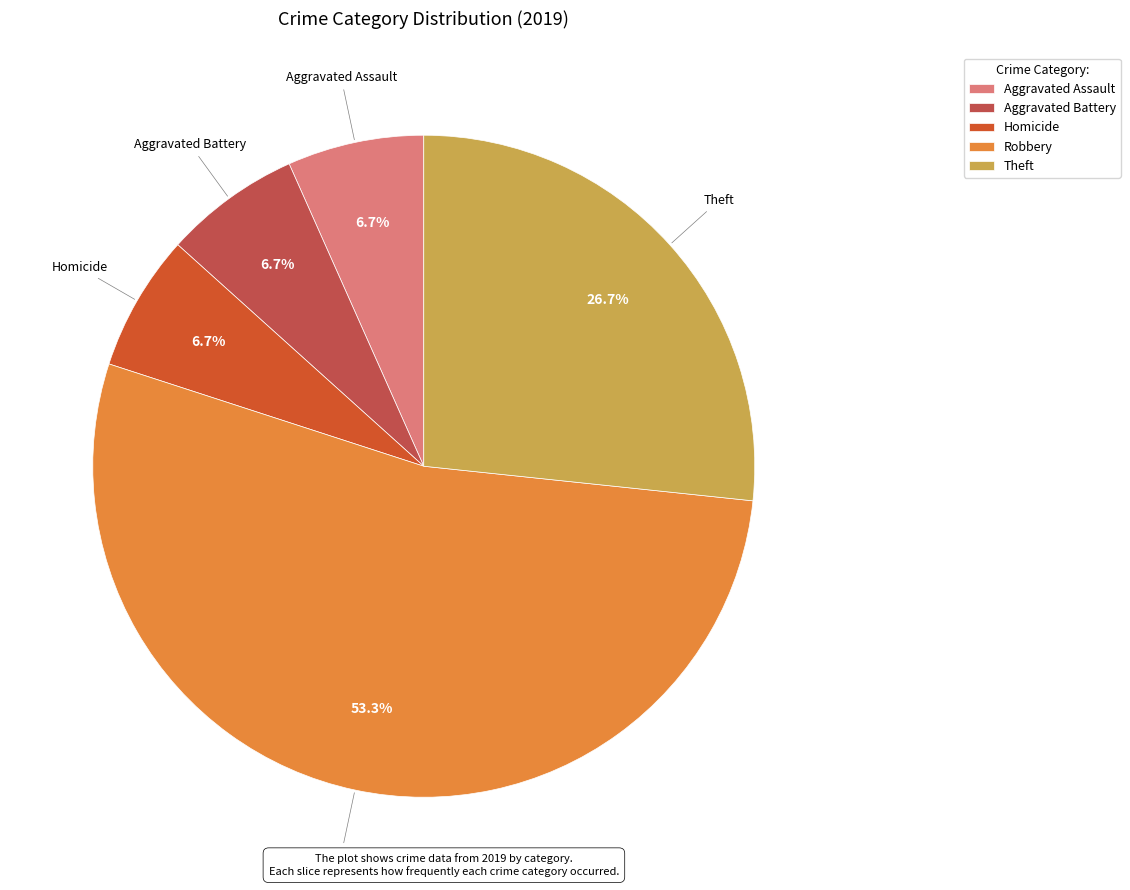

Is there a majority slice in this chart?

Yes